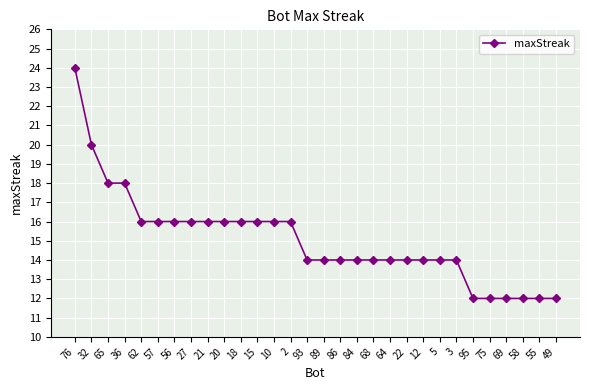

Does the chart display data point markers on the line(s)?

Yes